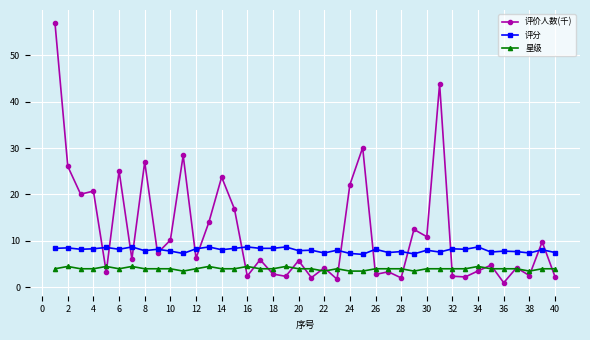

How many lines are shown in the chart?

3